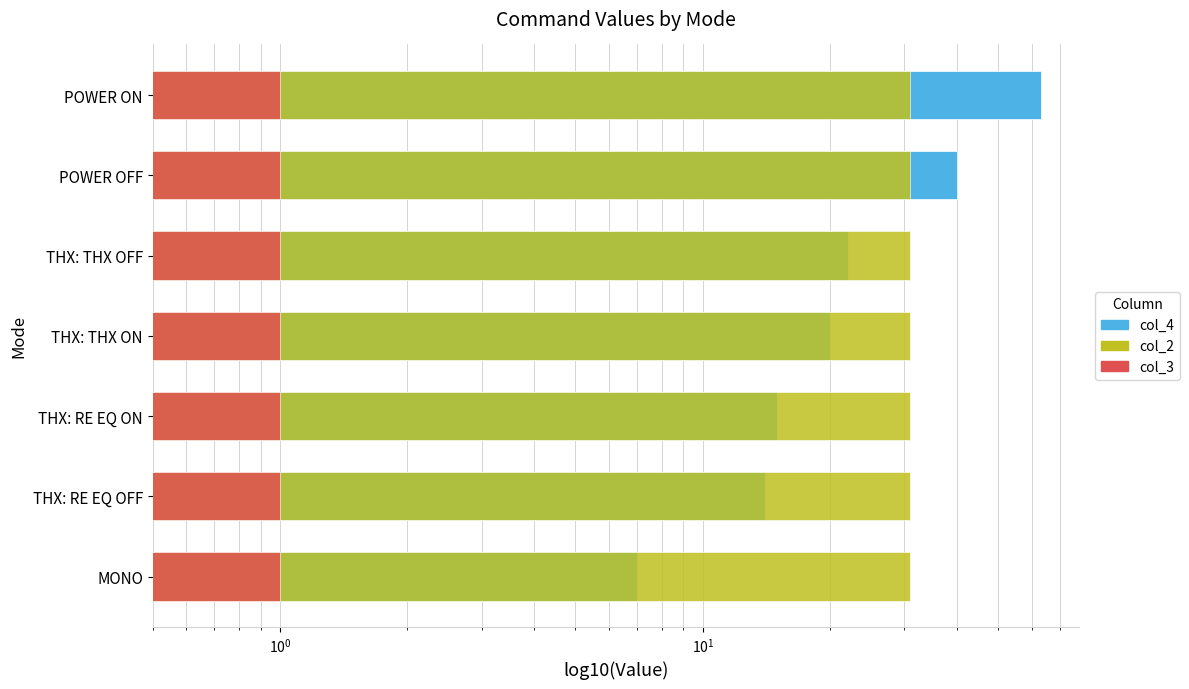

What is the value of the col_4 bar at the 7th from the left?

63.0